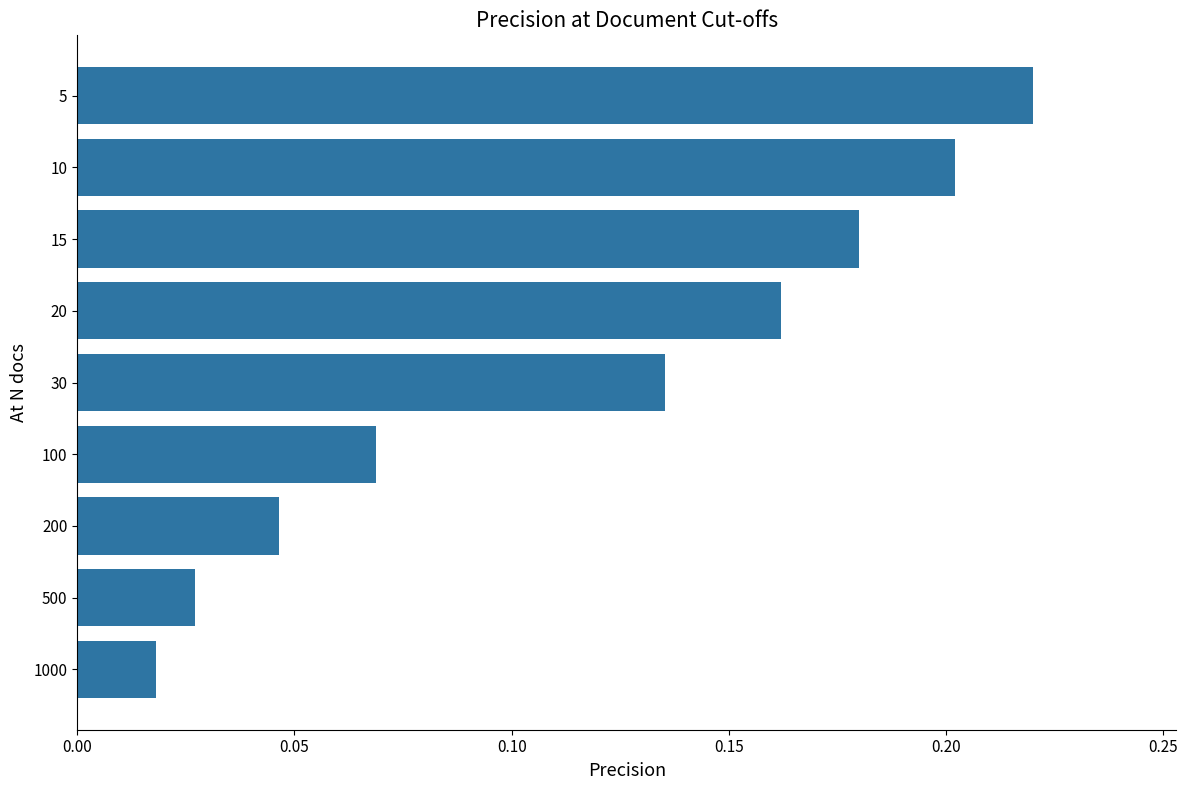

Between 200 and 1000, which is larger?

200